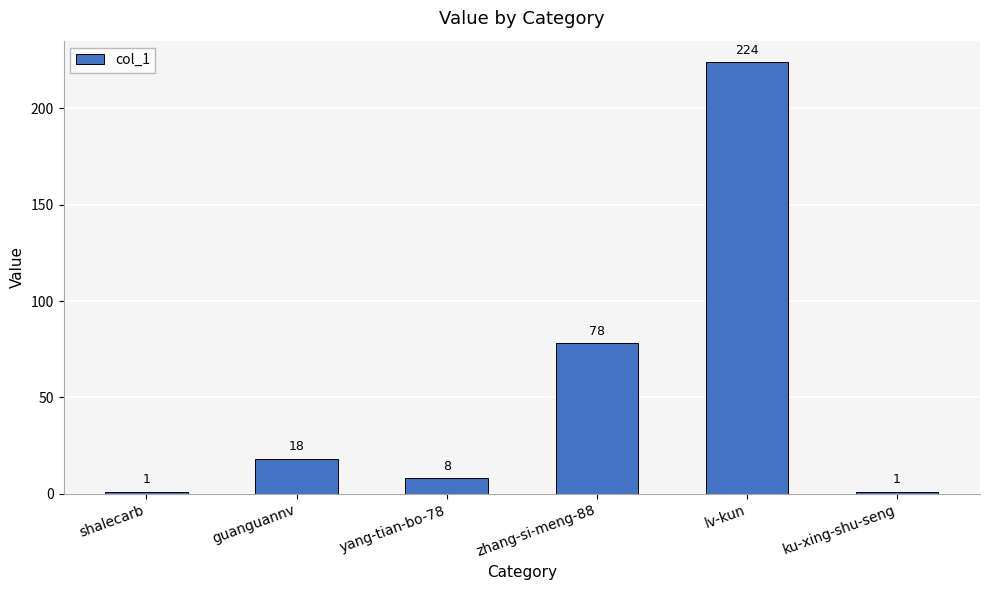

Which has a higher value, zhang-si-meng-88 or ku-xing-shu-seng?

zhang-si-meng-88